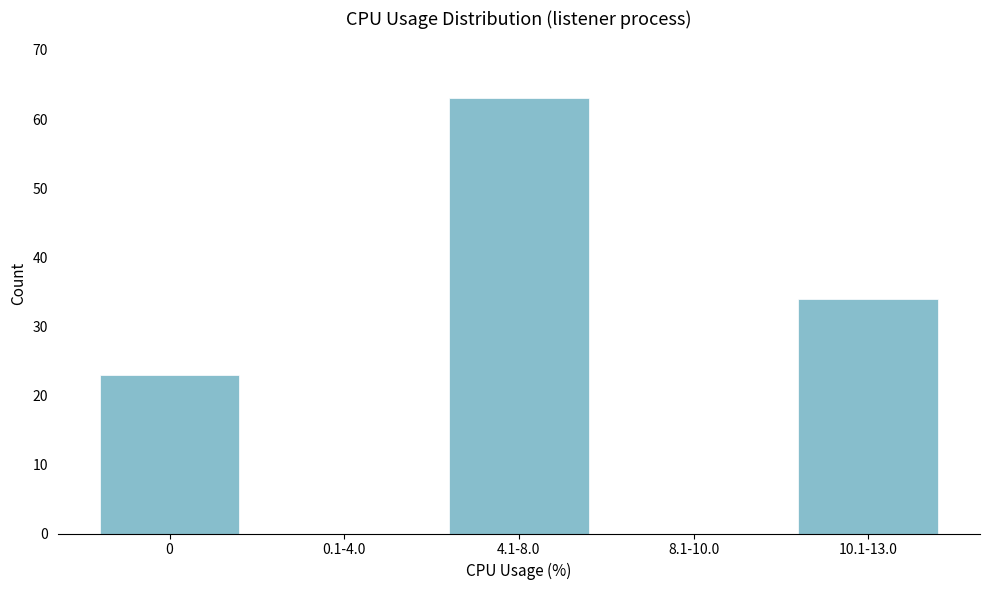

Reading left to right, transcribe all the data shown in this chart.

0=23	0.1-4.0=0	4.1-8.0=63	8.1-10.0=0	10.1-13.0=34